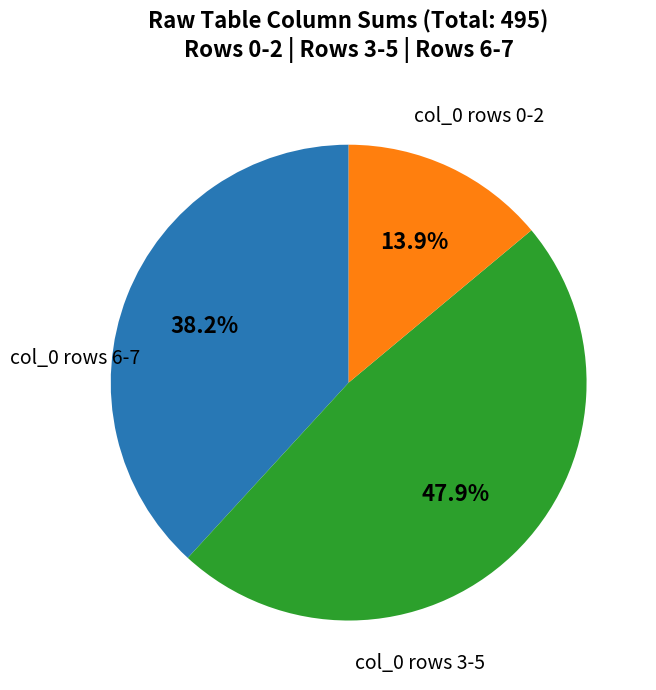

How many slices are in this pie chart?

3